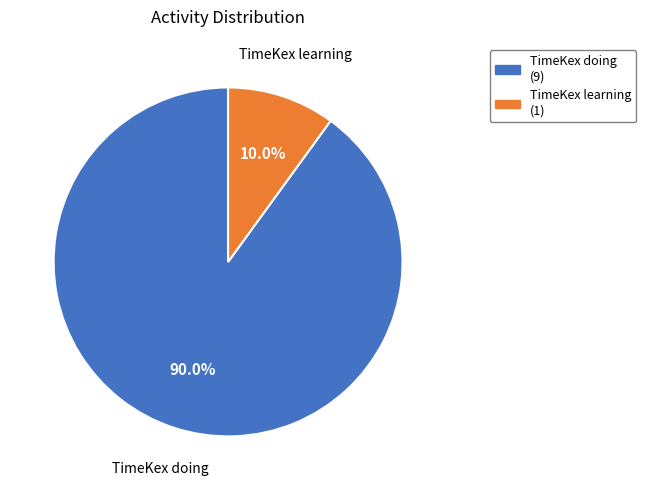

Approximately how many times larger is the value at TimeKex doing compared to TimeKex learning?

9.0